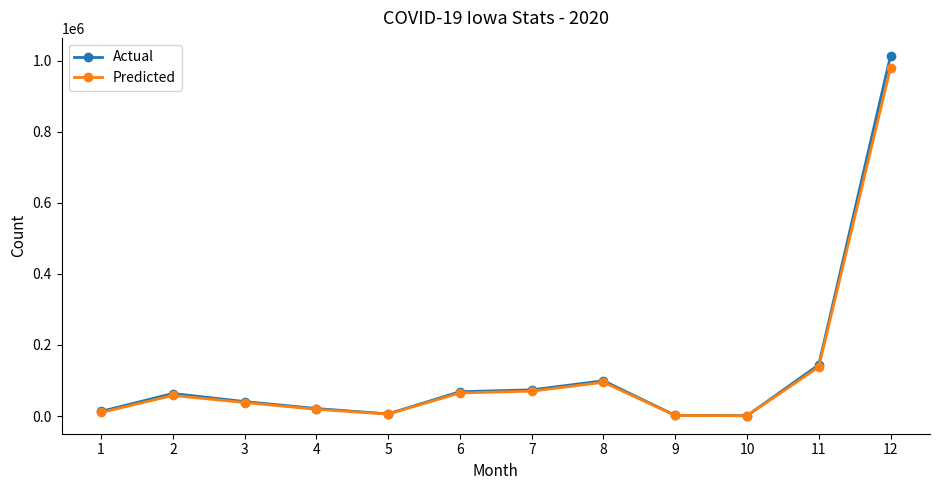

What is the value of the Predicted point at the 3rd from the left?

38000